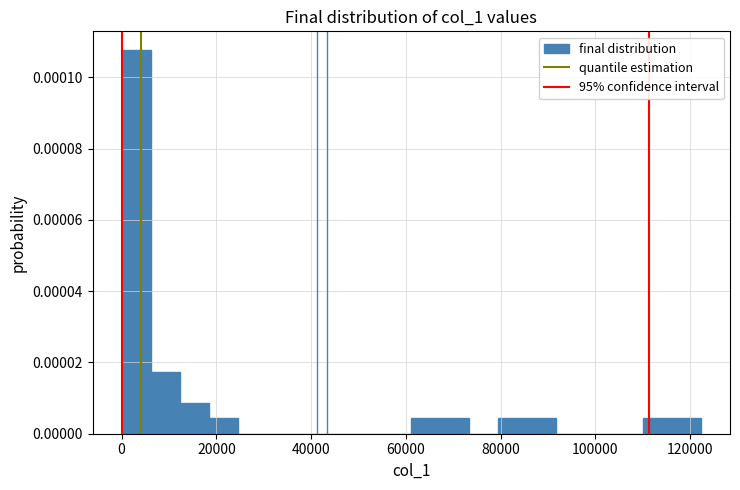

Read against the x-axis, roughly where is the centre of the tallest bar?

4000